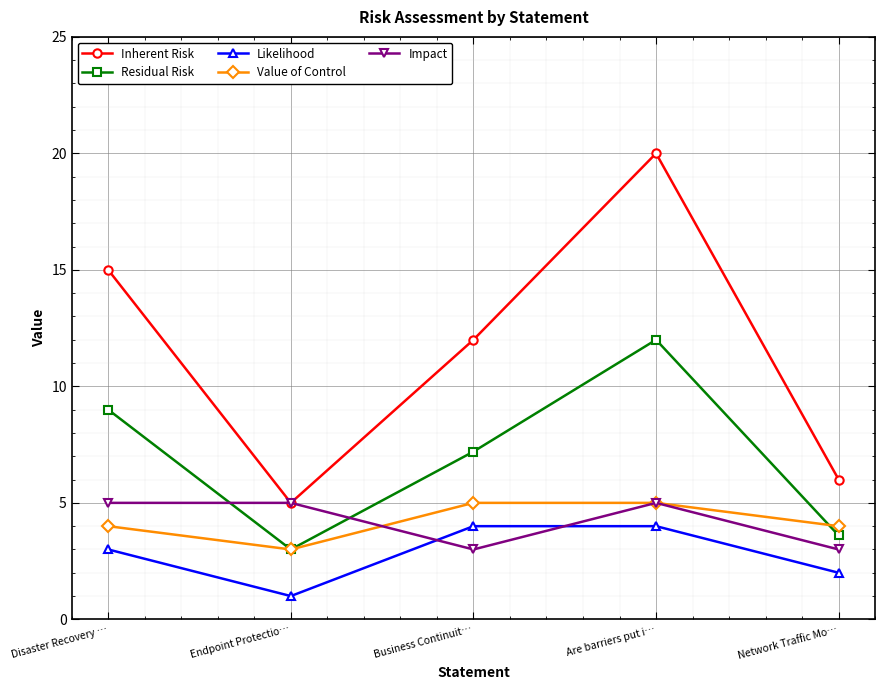

Where is the first local minimum for Impact?

Business Continuit…